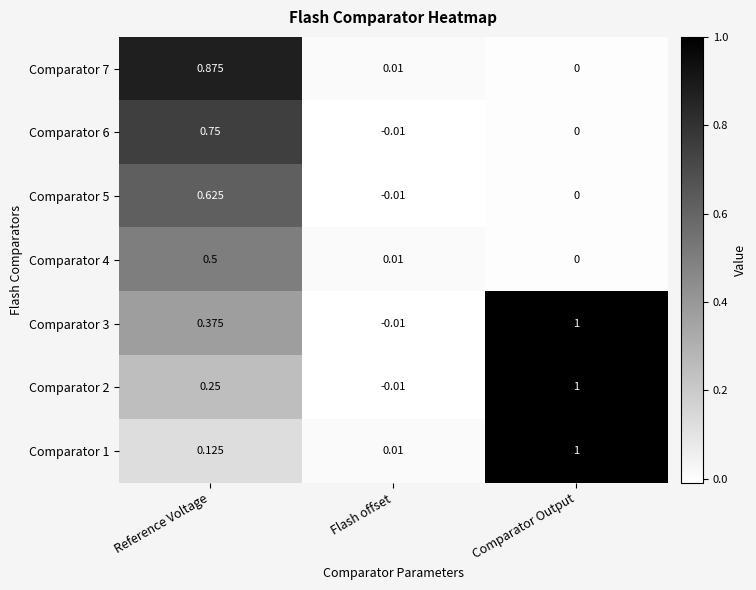

List the labels in order of Comparator 2 value, smallest first.

Flash offset, Reference Voltage, Comparator Output